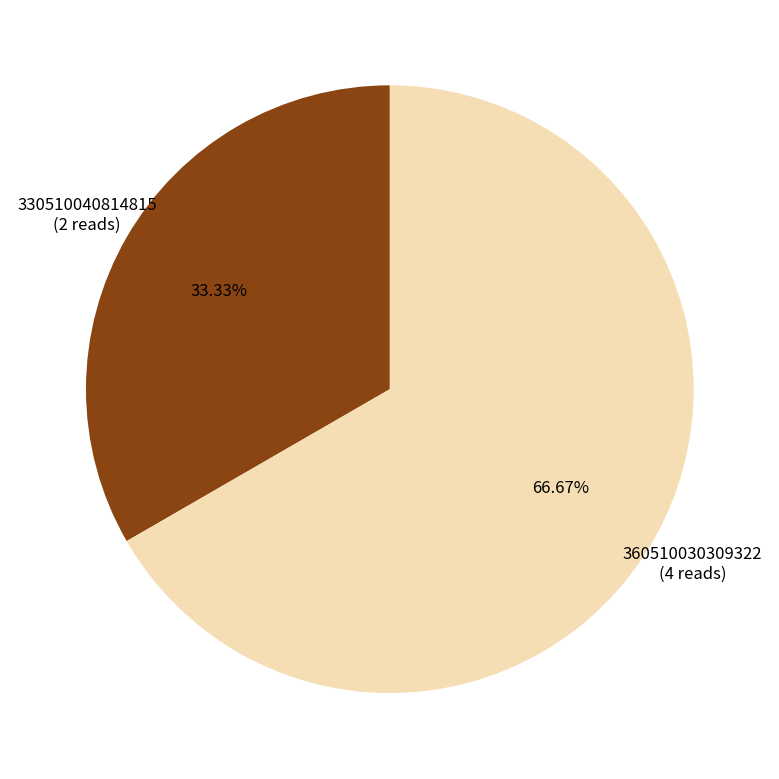

To the nearest percent, what percentage of the pie is 330510040814815?

33%